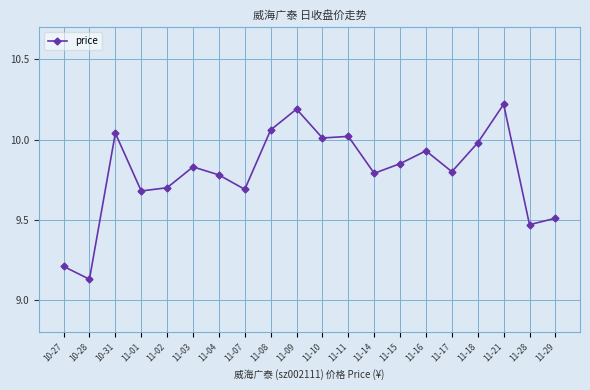

At which category does the chart reach its minimum across all series?

10-28